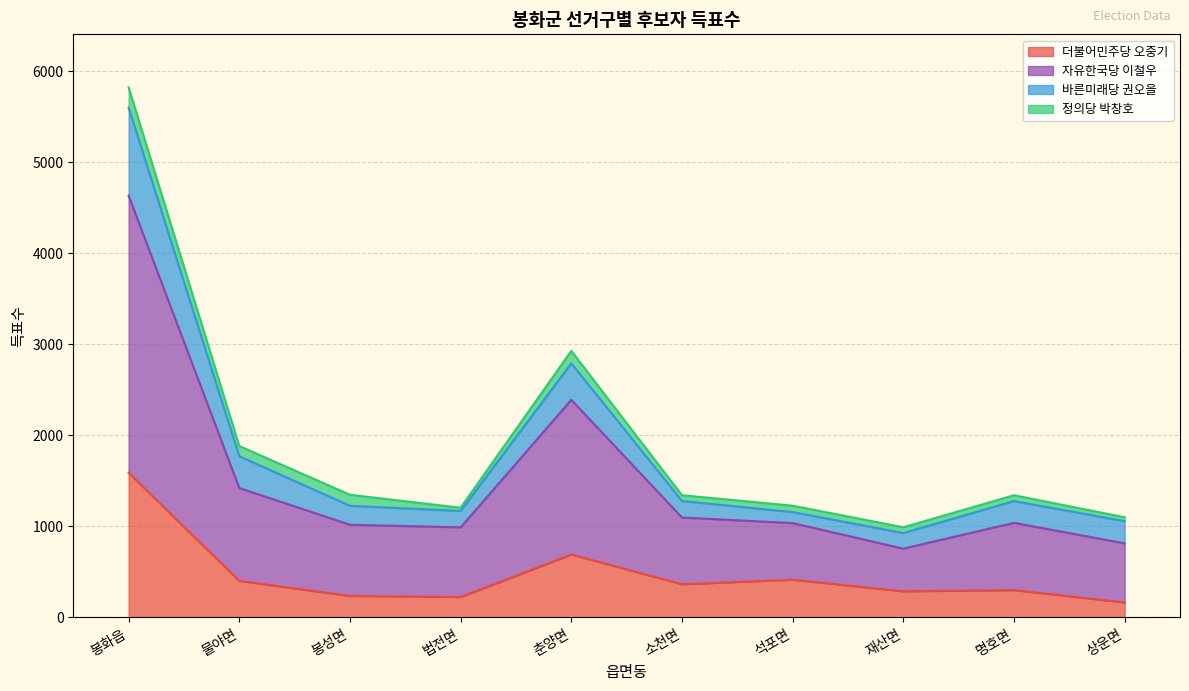

Is it true that 더불어민주당 오중기 equals 225 at 법전면?

True